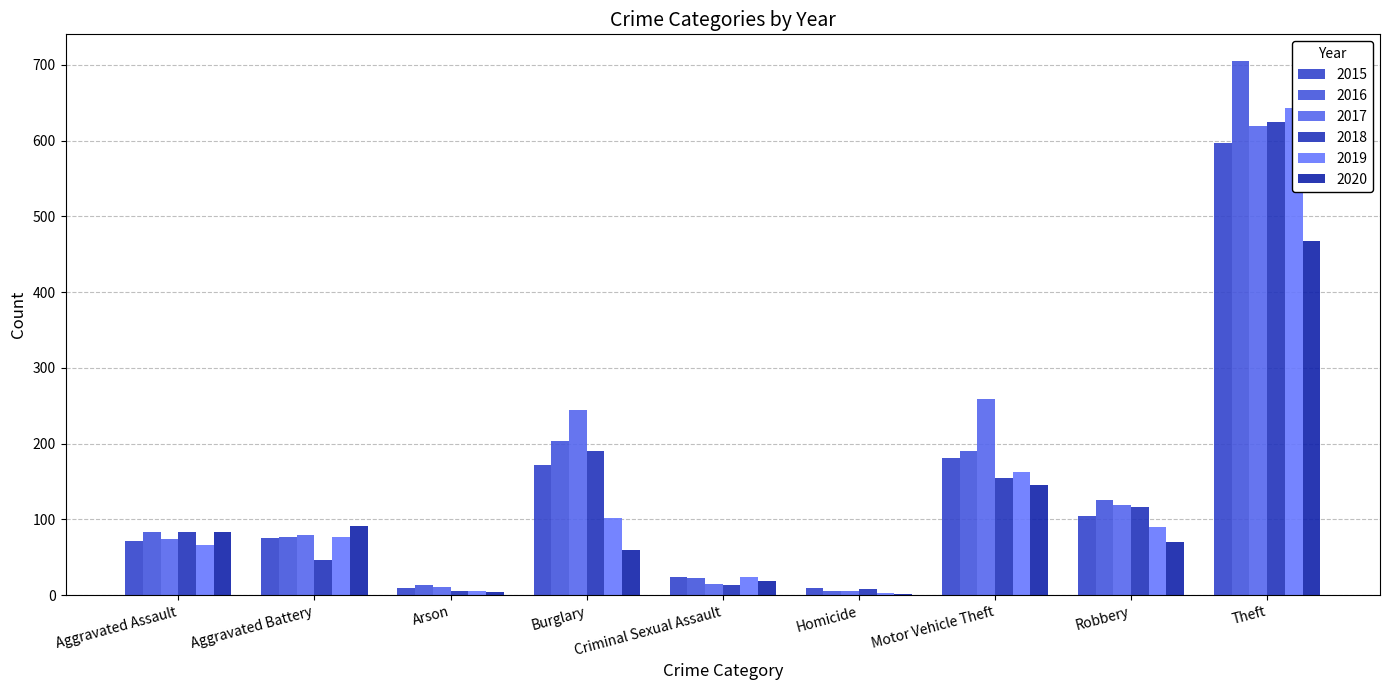

How many bars are there in total?

54